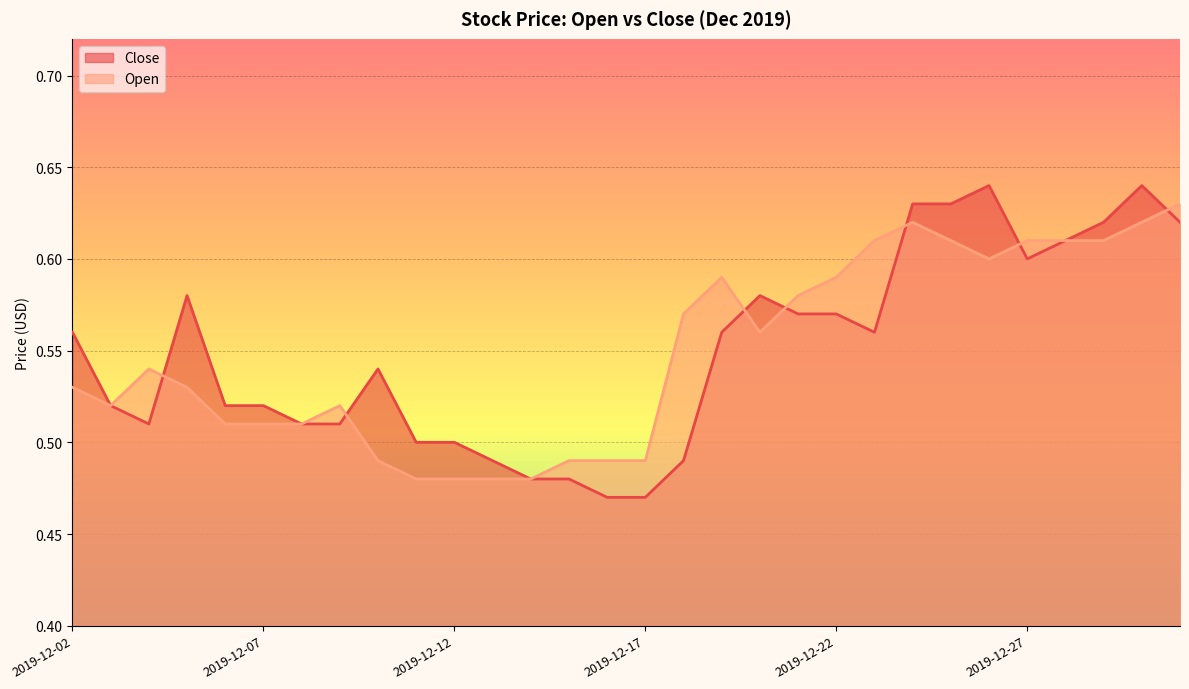

Between which two adjacent categories do Open and Close first intersect?

2019-12-04 and 2019-12-05